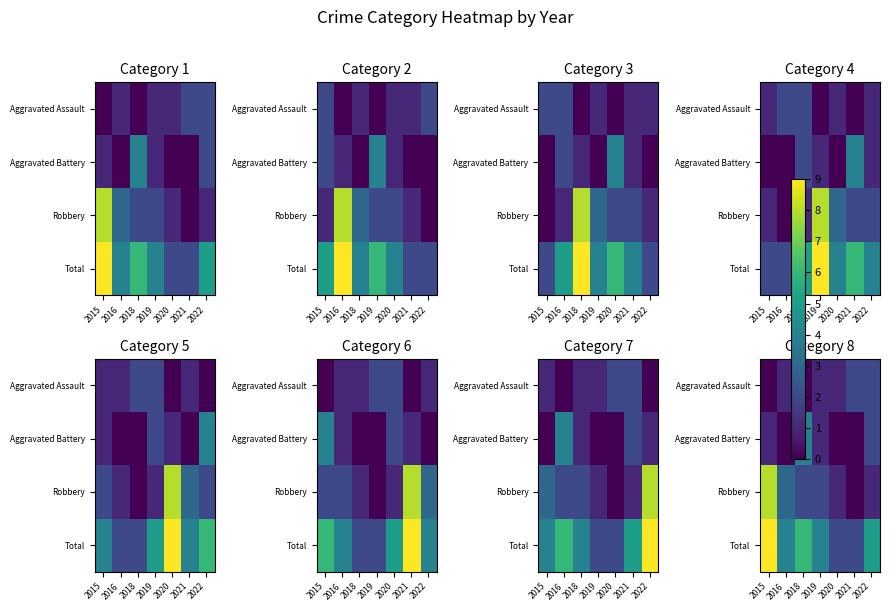

Is the value of Aggravated Assault at 2019 greater than the value of Aggravated Battery at 2019?

No